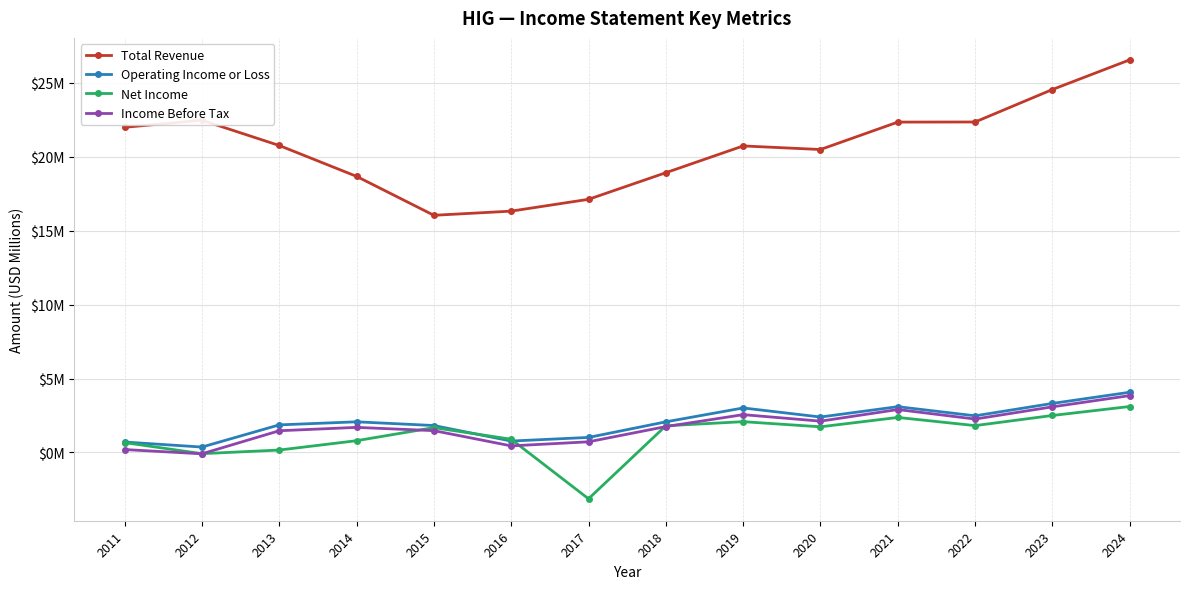

At how many categories does at least one series exceed 23?

2